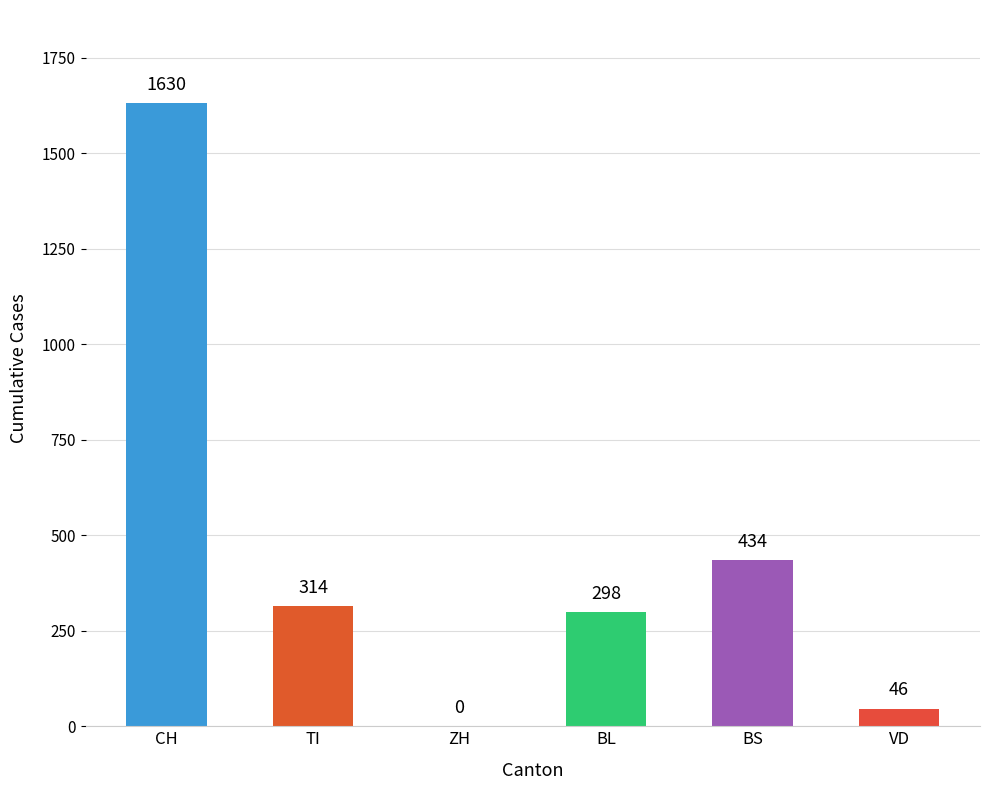

The chart shows a value of 298 at BL. True or false?

True